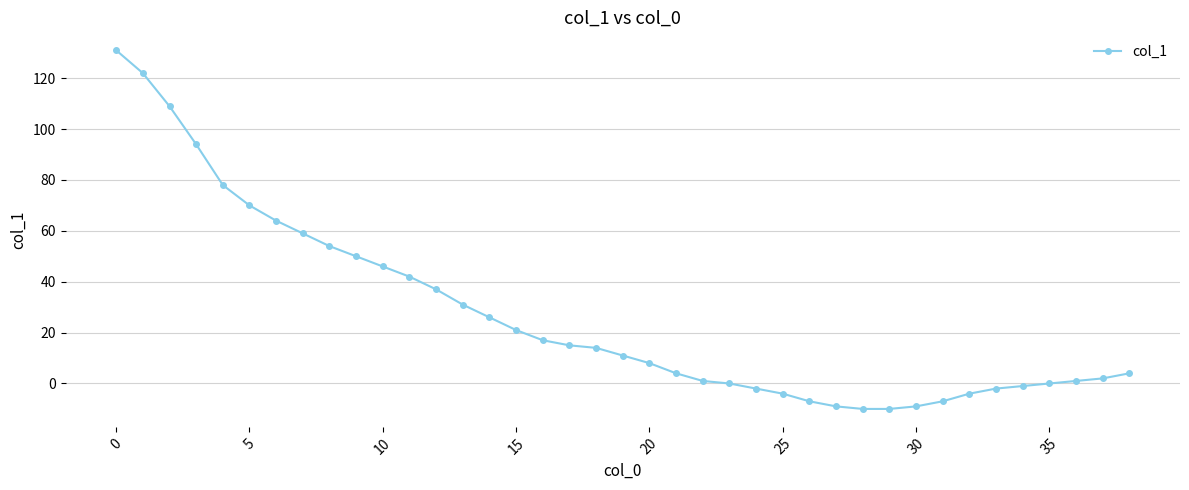

How many lines are shown in the chart?

1